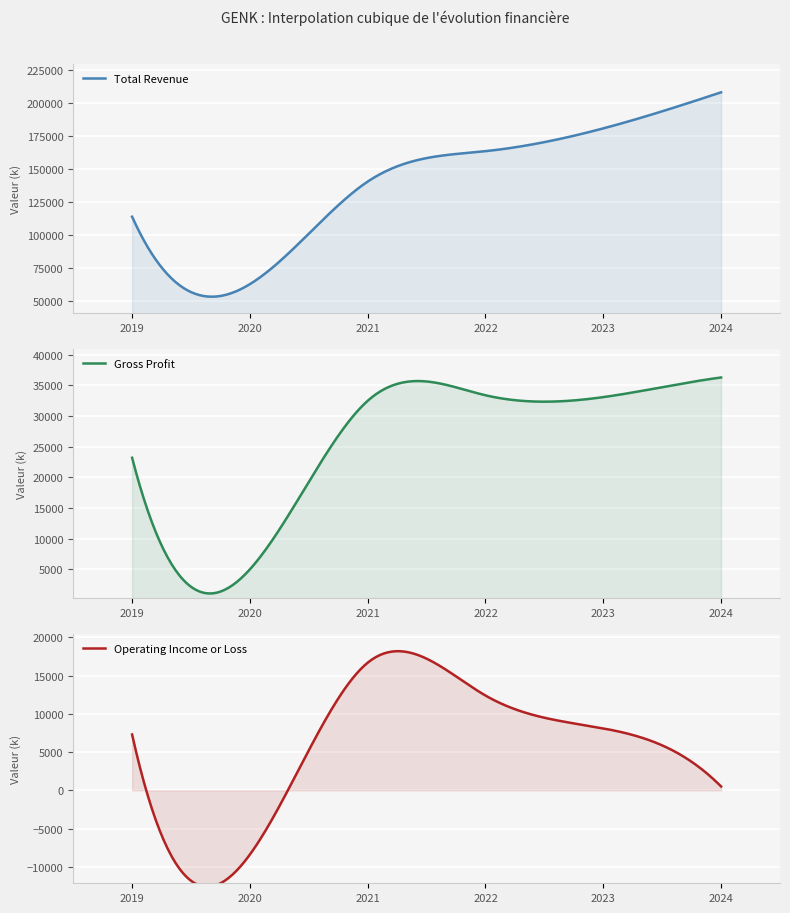

True or false: Gross Profit and Operating Income or Loss cross at least once.

False